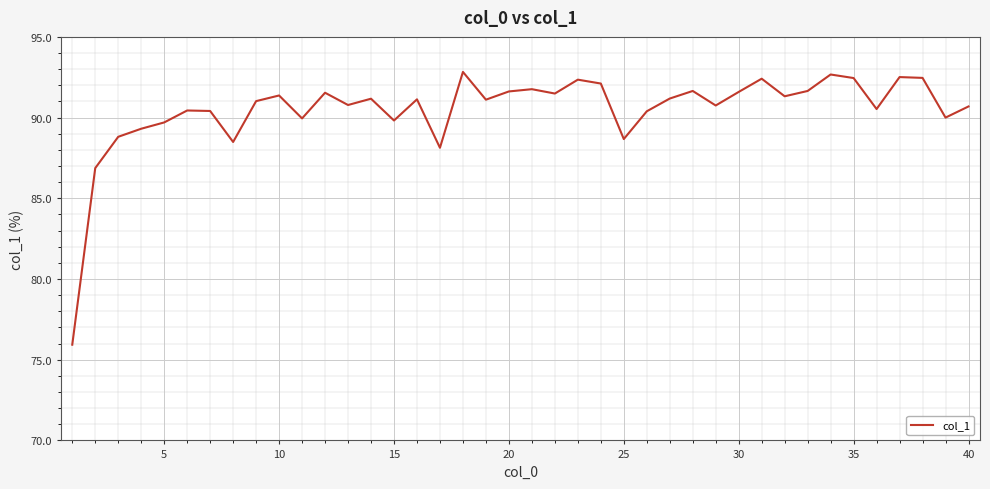

What is the difference between the second highest and minimum values?

16.7